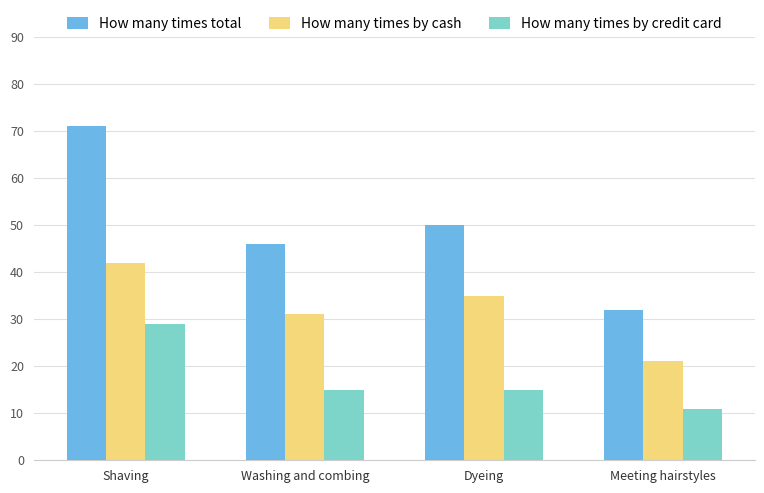

Reading left to right, list all the values displayed in this chart.

How many times total: Shaving=71	Washing and combing=46	Dyeing=50	Meeting hairstyles=32
How many times by cash: Shaving=42	Washing and combing=31	Dyeing=35	Meeting hairstyles=21
How many times by credit card: Shaving=29	Washing and combing=15	Dyeing=15	Meeting hairstyles=11